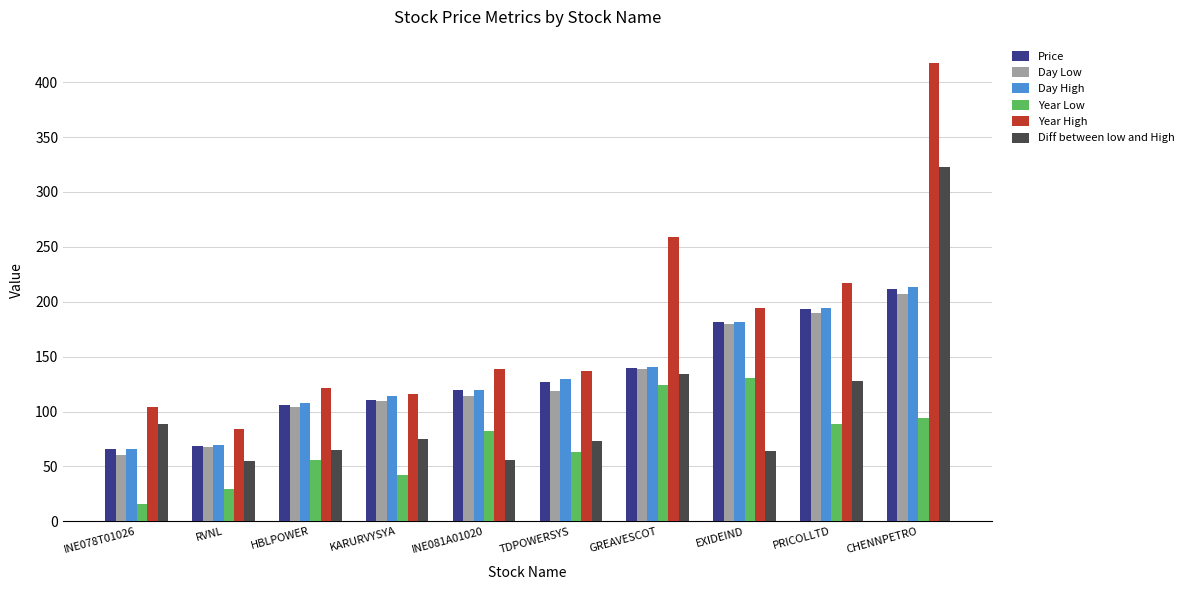

What is the total value across all series at TDPOWERSYS?

648.5